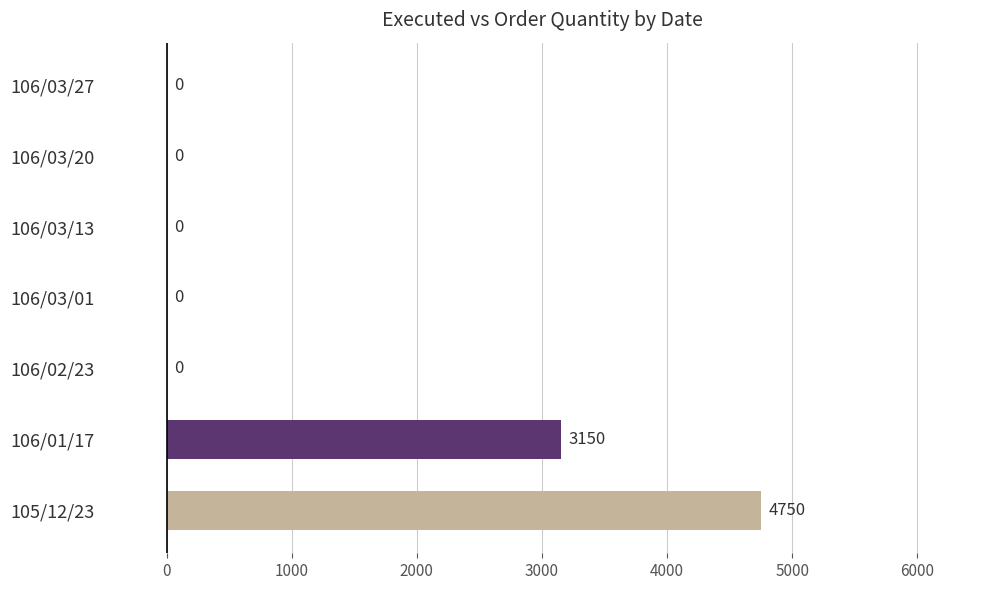

What is the average value?

1129